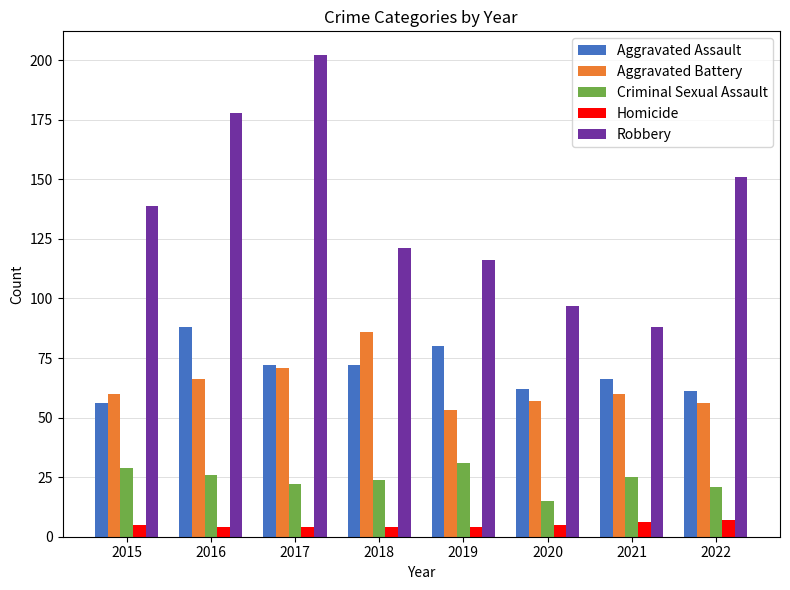

The Robbery series shows 21 at 2021. True or false?

False